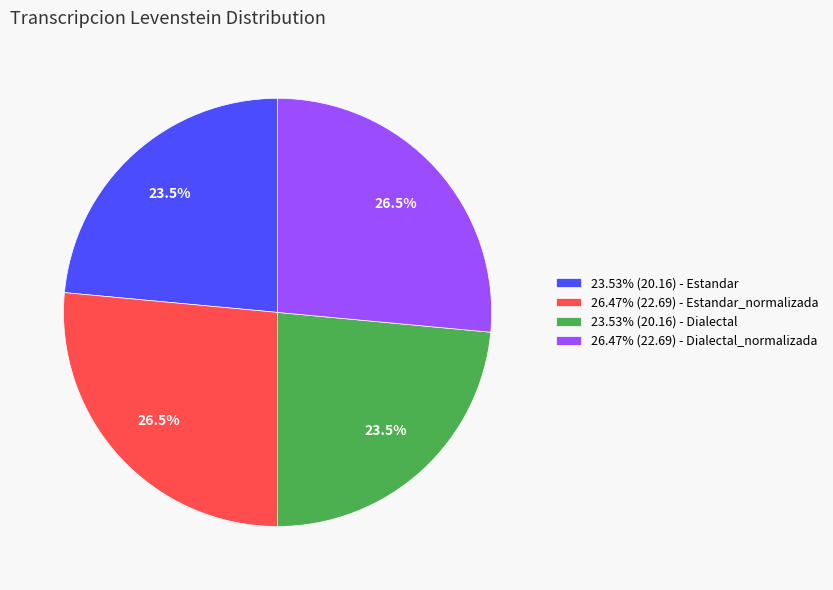

What is the total percentage of 23.53% (20.16) - Estandar and 26.47% (22.69) - Estandar_normalizada?

50.0%